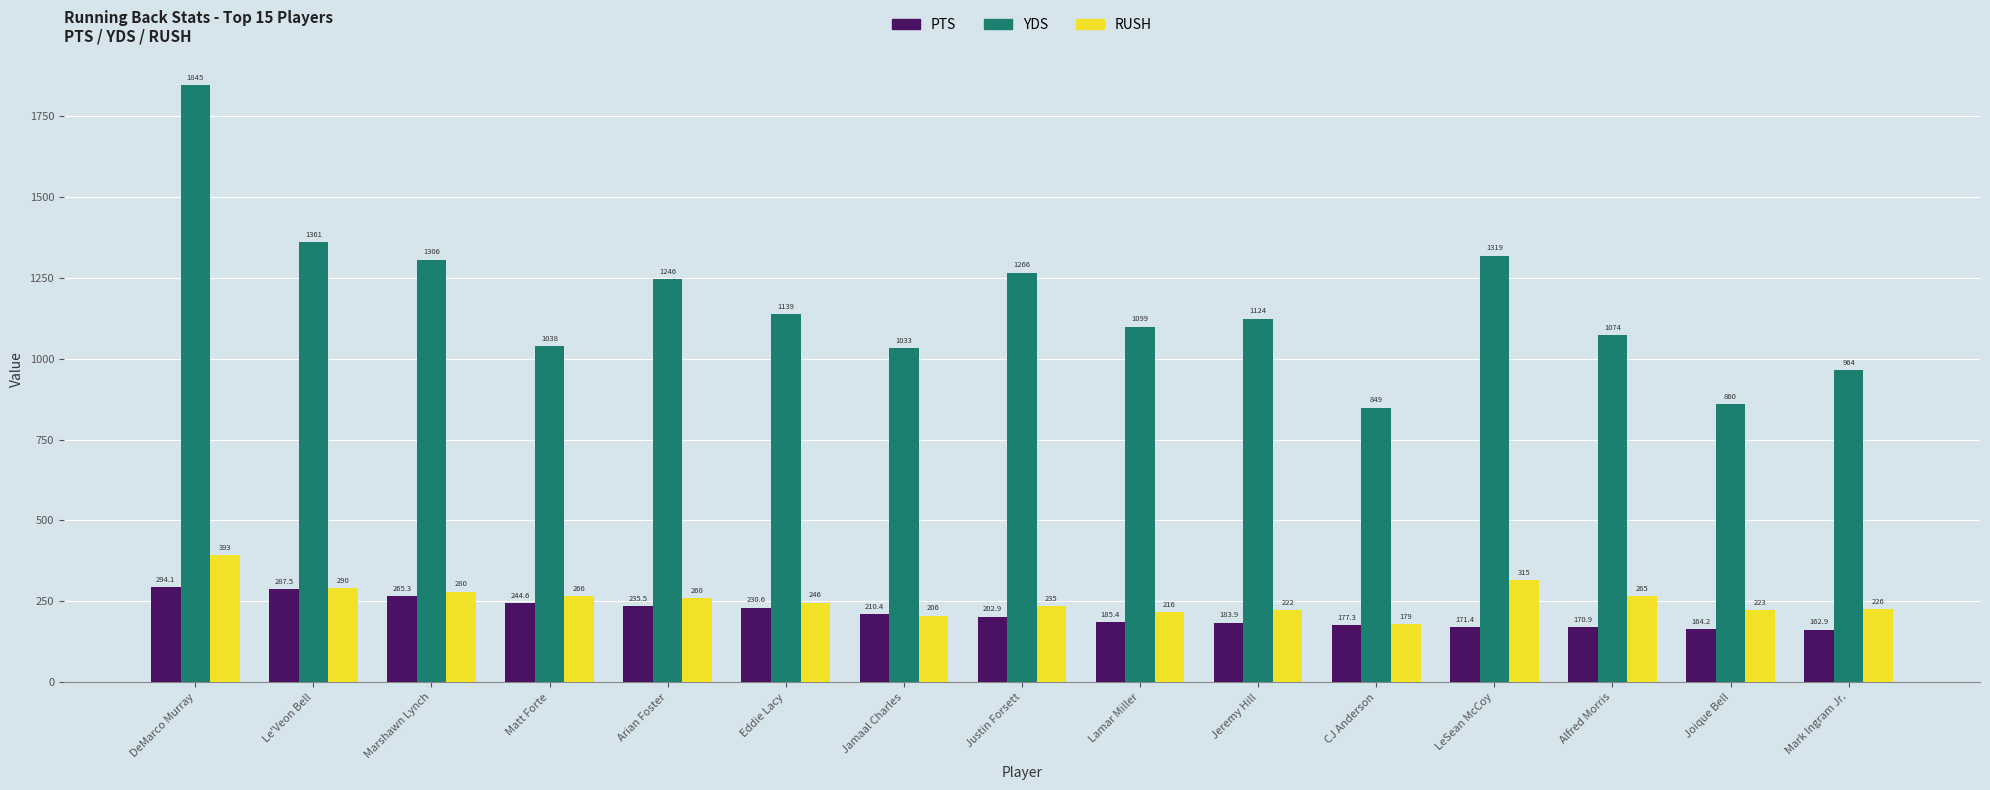

Are the bars grouped side by side (vs. stacked)?

Yes